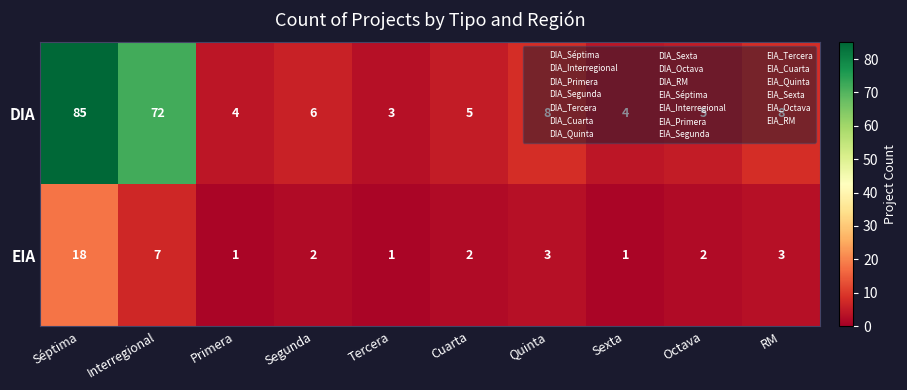

What value does the DIA series have at Séptima?

85